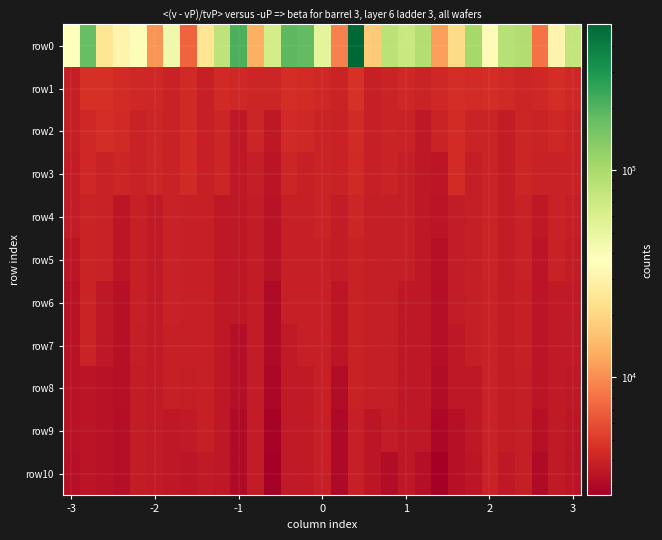

Rank the series by their maximum value, from highest to lowest.

row0, row1, row2, row3, row4, row5, row6, row7, row8, row9, row10